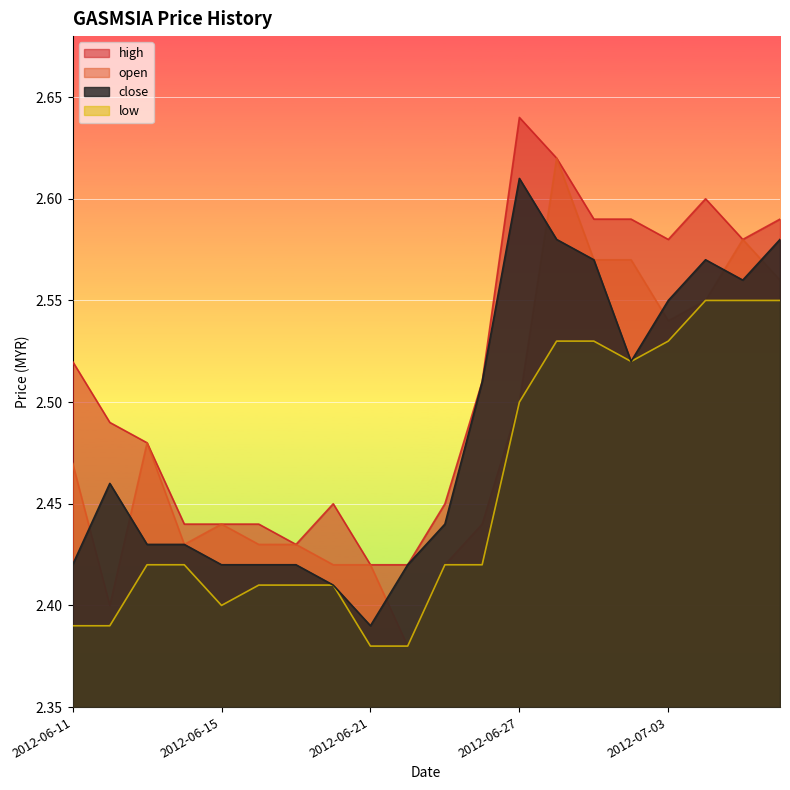

What is the difference between the maximum and minimum values in the close series?

0.2